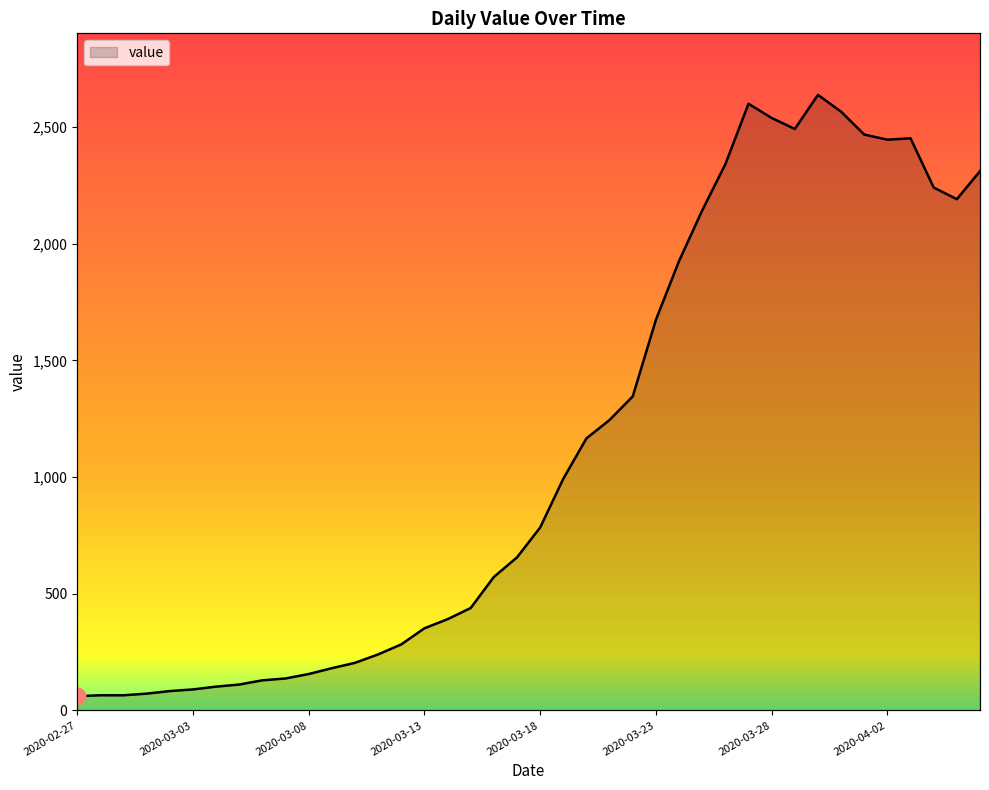

At which label is the value closest to 1349?

2020-03-22